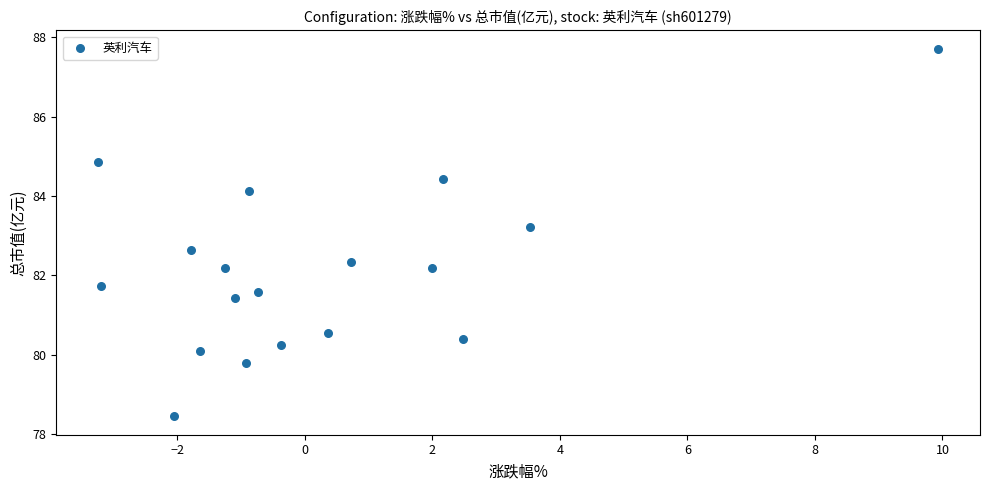

What Y value in the scatter plot is closest to 83?

83.2